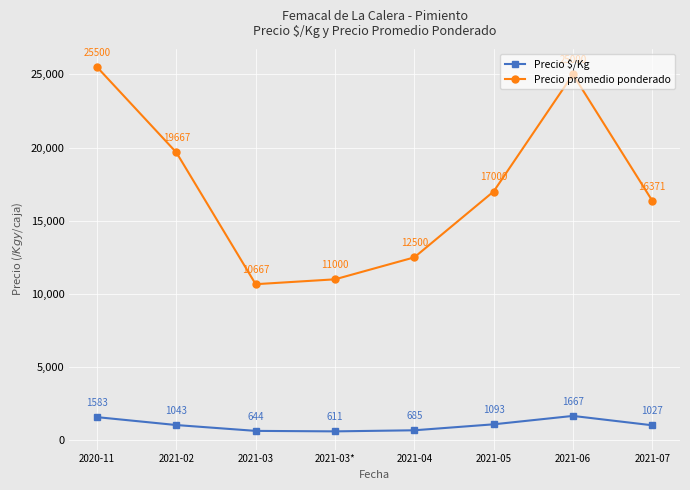

True or false: Precio promedio ponderado and Precio $/Kg cross at least once.

False